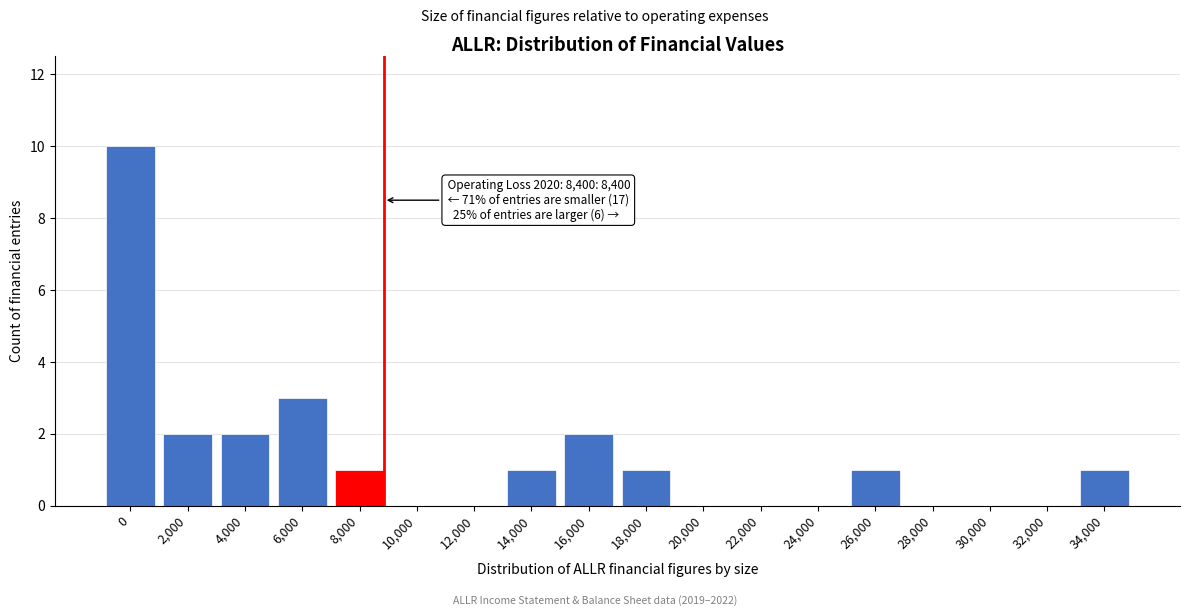

Reading left to right, what are all the values shown in this chart?

0=10	2,000=2	4,000=2	6,000=3	8,000=1	10,000=0	12,000=0	14,000=1	16,000=2	18,000=1	20,000=0	22,000=0	24,000=0	26,000=1	28,000=0	30,000=0	32,000=0	34,000=1